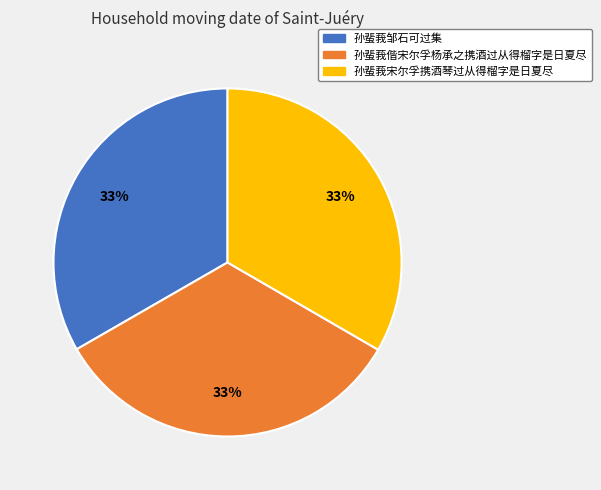

To the nearest percent, what is the combined percentage of 孙蜚莪邹石可过集 and 孙蜚莪偕宋尔孚杨承之携酒过从得榴字是日夏尽?

67%